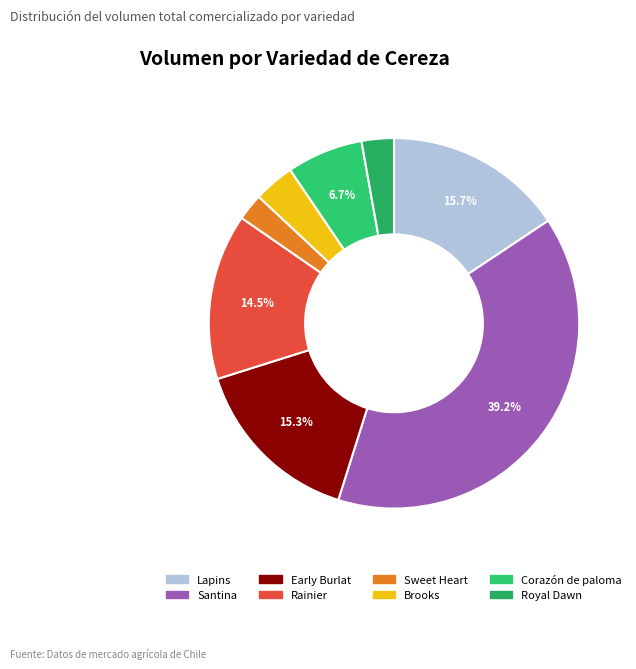

Is the sum of Early Burlat and Lapins greater than half?

No